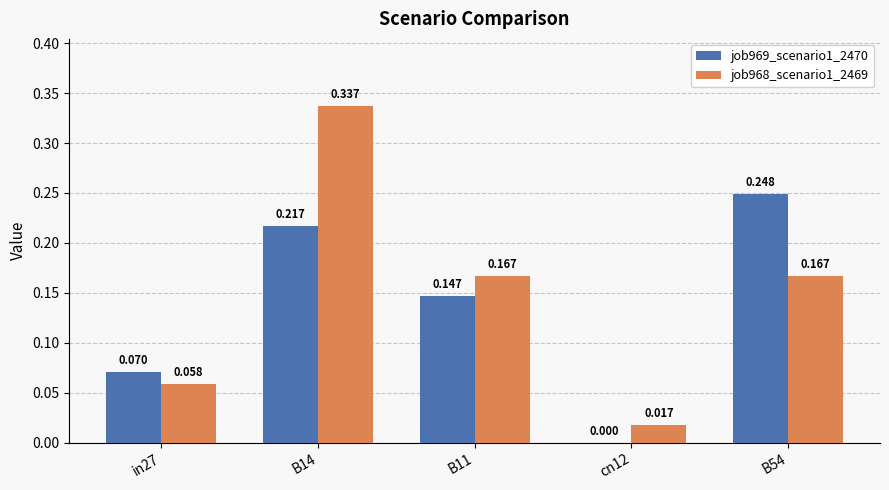

Are the bars horizontal?

No